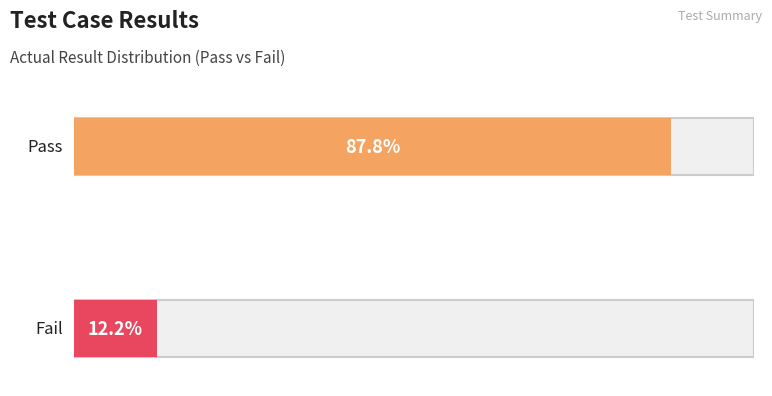

Rank the categories by value from highest to lowest.

Pass, Fail